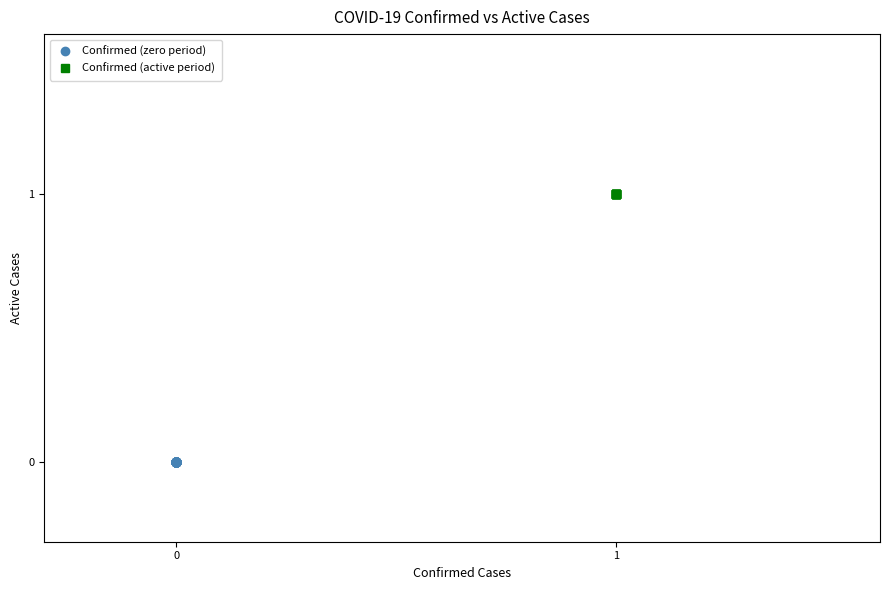

Which series reaches the minimum Y coordinate?

Confirmed (zero period)